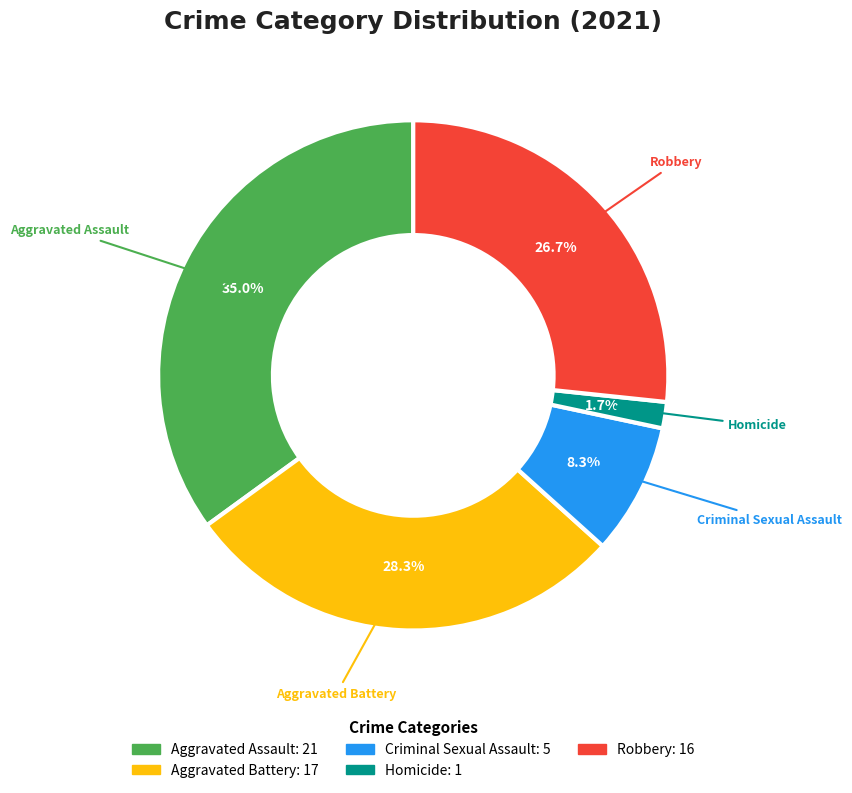

True or false: Aggravated Assault accounts for 35% of the total.

True